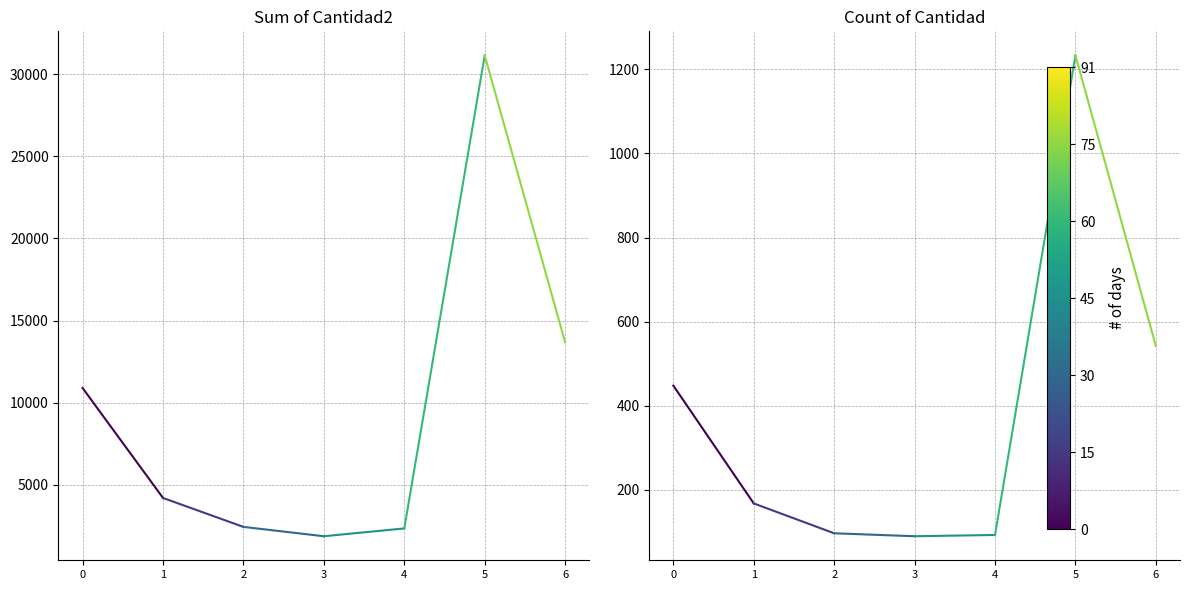

What value does the segment_0 series have at 0, to the nearest 5?

450